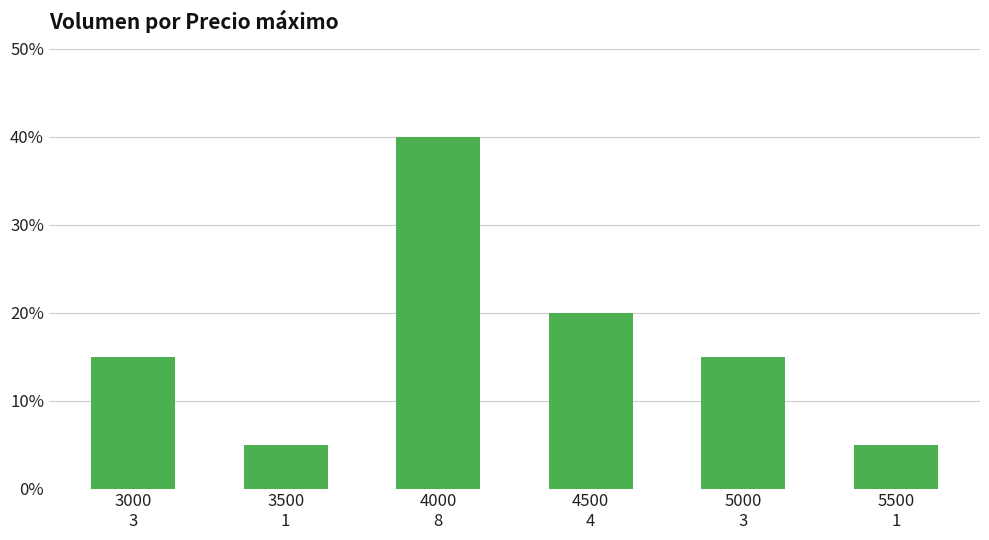

List the labels in order of value, largest first.

4000
8, 4500
4, 3000
3, 5000
3, 3500
1, 5500
1